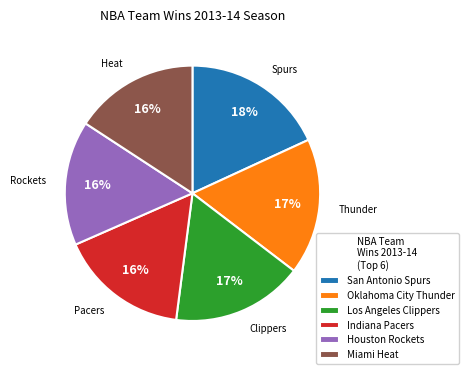

Does Los Angeles Clippers account for over 50% of the chart?

No